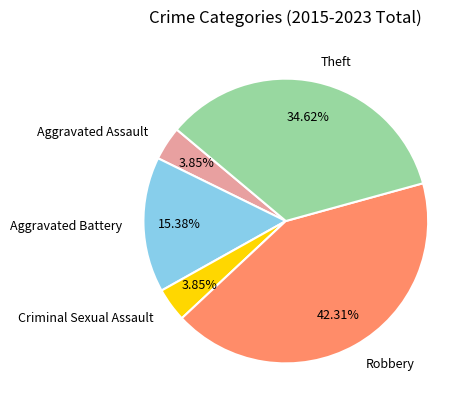

Is Aggravated Battery the majority of the pie?

No